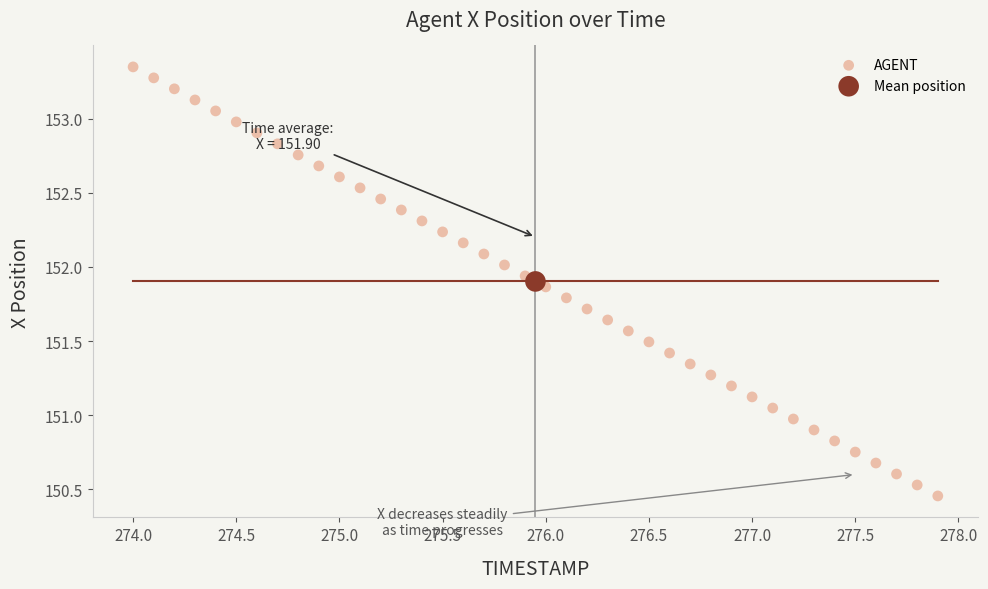

What are all the series names shown in the legend?

AGENT, Mean position